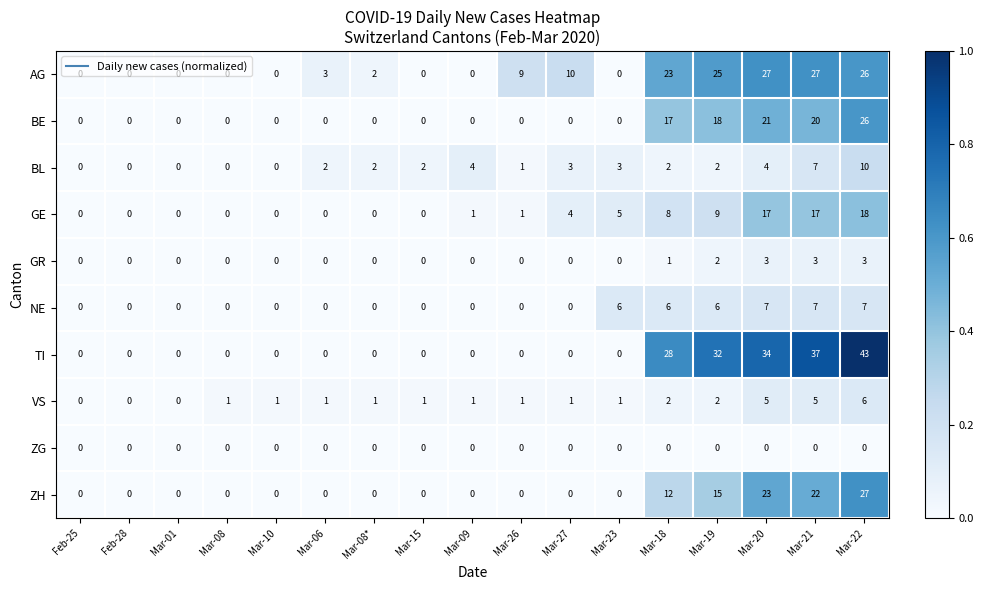

Where does the AG series first go above 2?

Mar-06